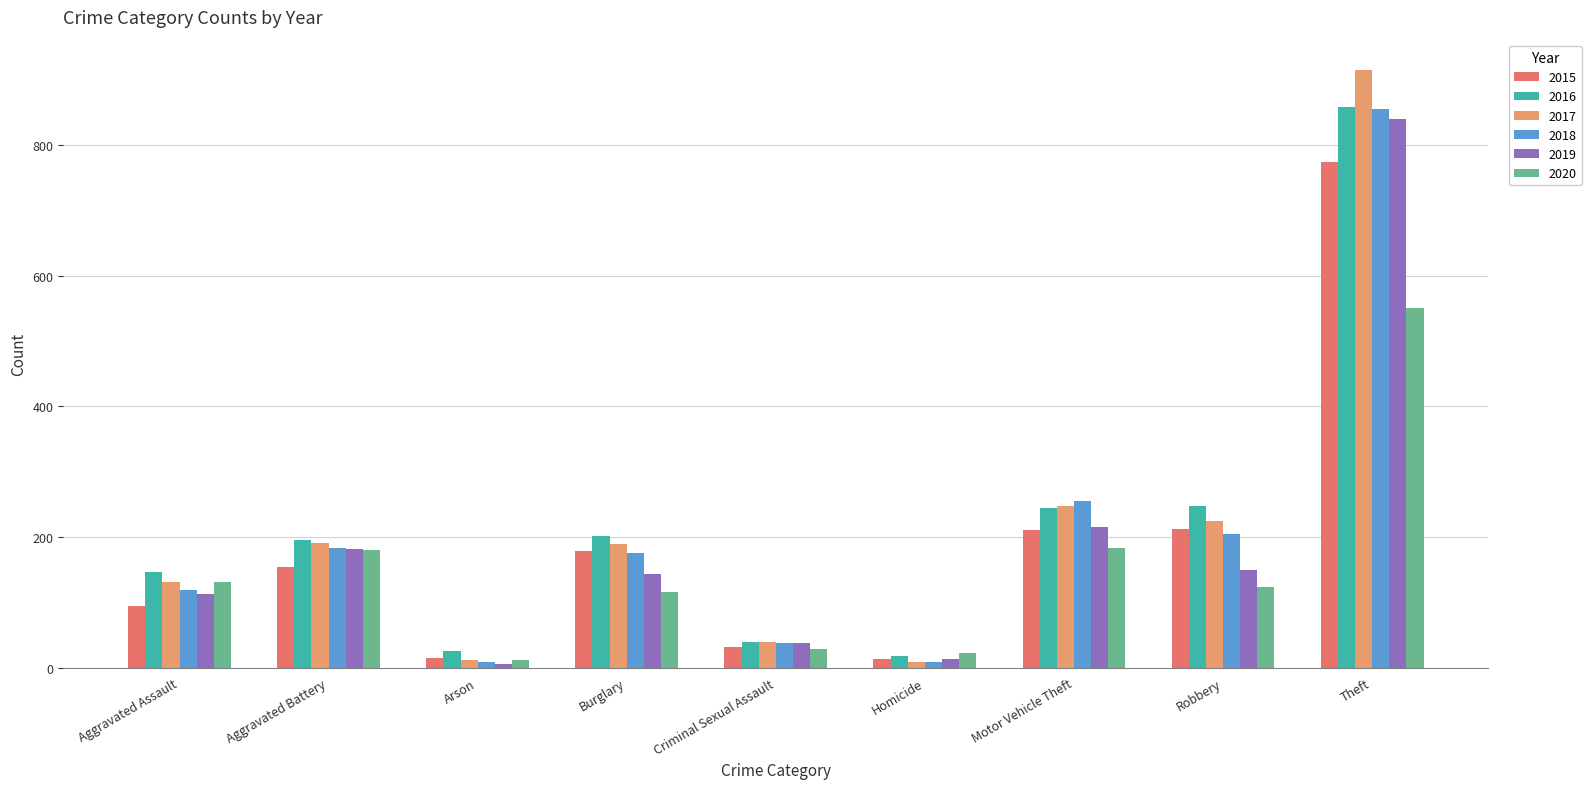

The value of 2020 at Theft is 551. True or false?

True